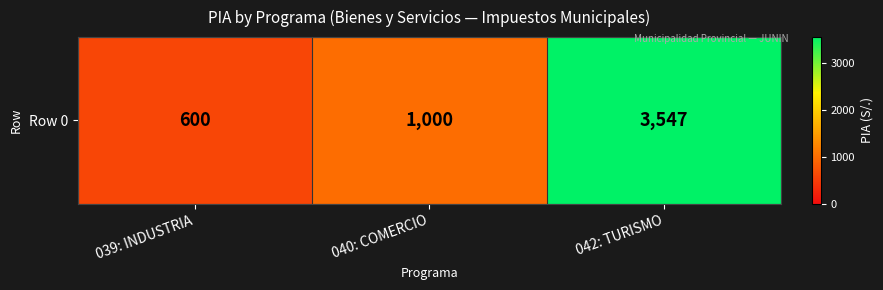

Where is the data nearest to the value 2073?

040: COMERCIO